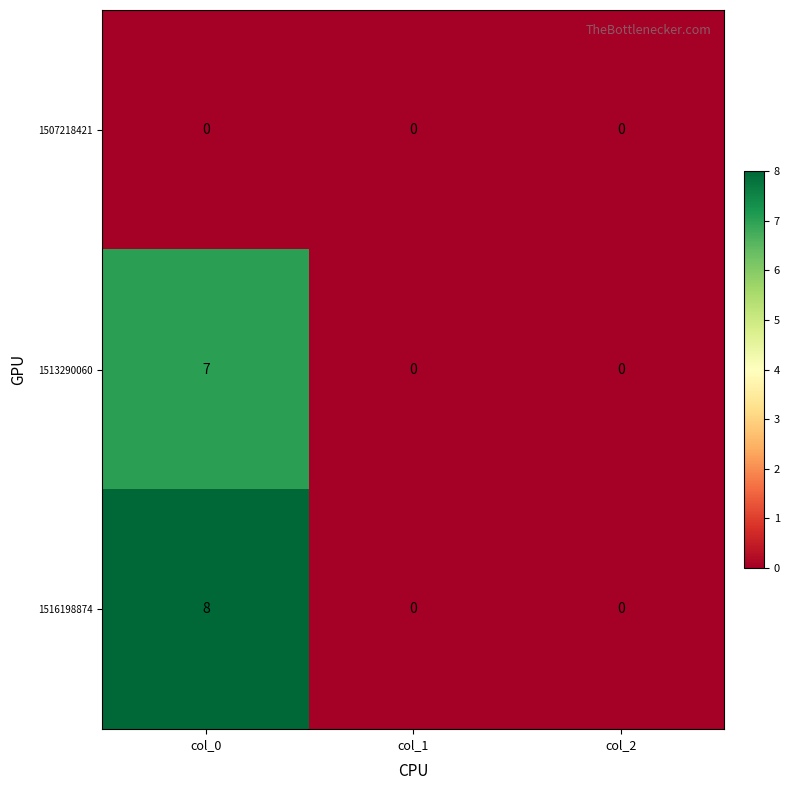

At which category is the sum across all series the highest?

col_0